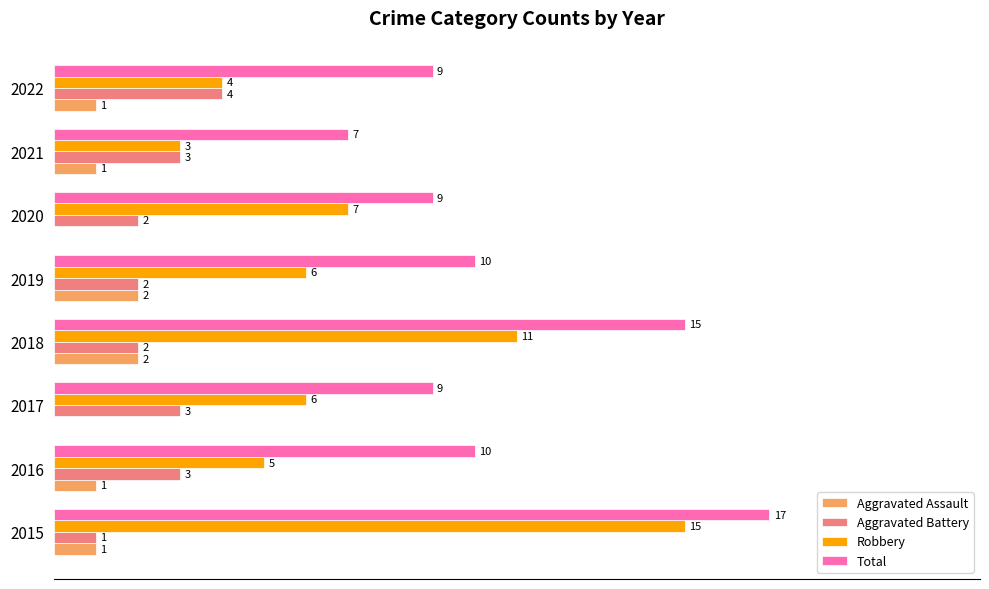

Which series has the largest total across all categories?

Total